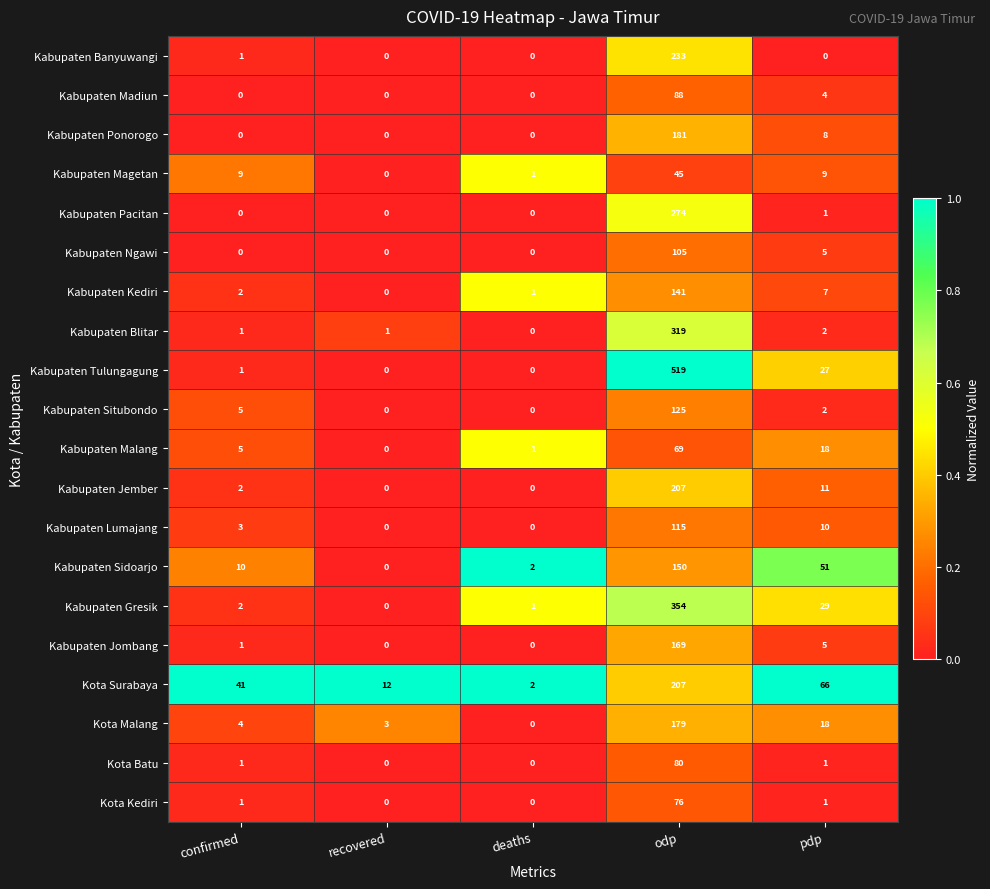

Count the number of categories in the chart.

5